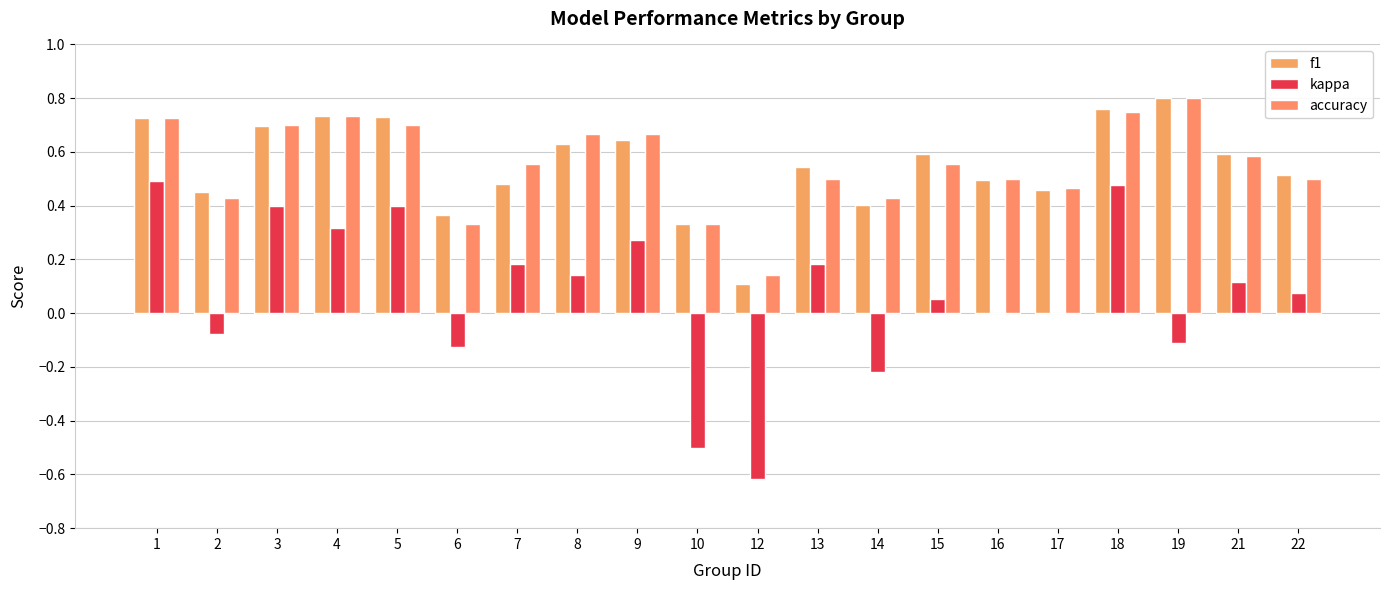

Is it true that kappa equals -0.1 at 6?

True